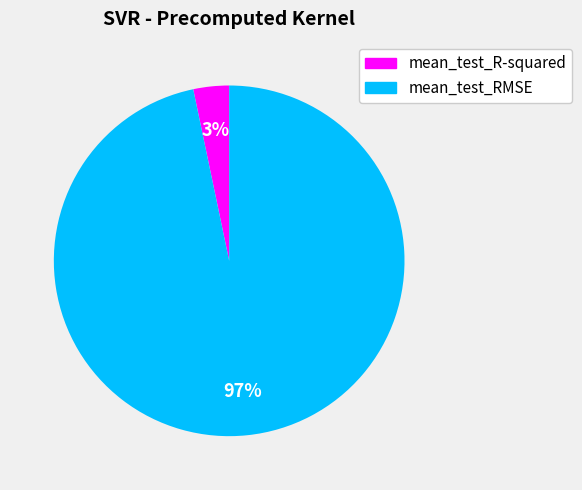

To the nearest percent, what percentage of the pie is mean_test_R-squared?

3%